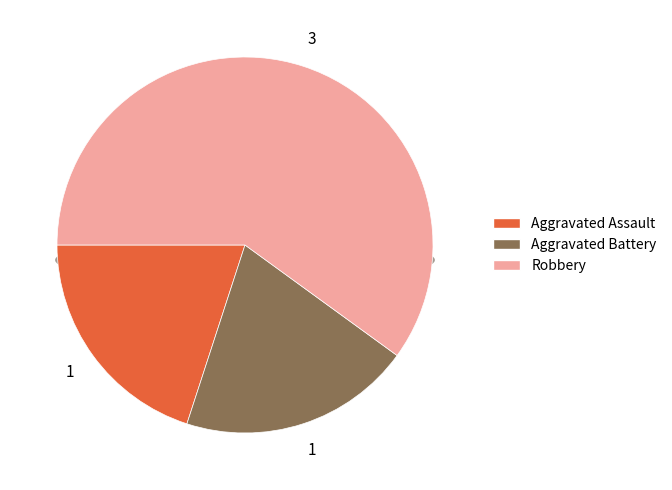

Count the number of slices in the pie.

3